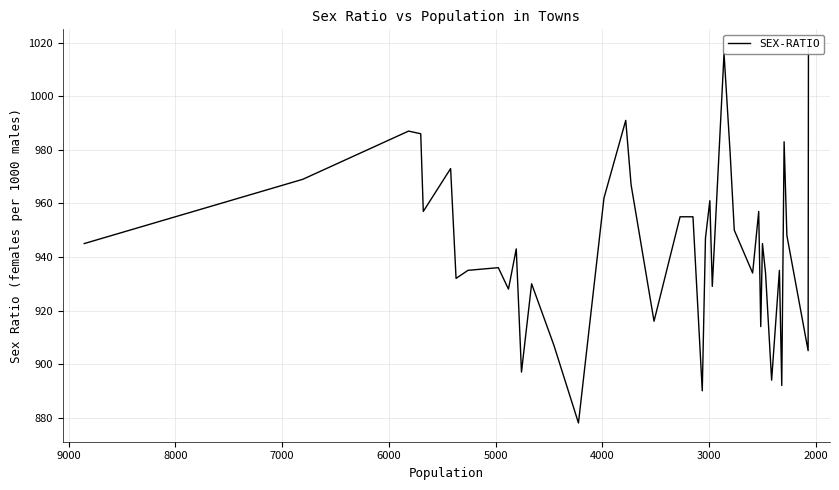

True or false: there are more than 1 points higher than both neighbors.

True